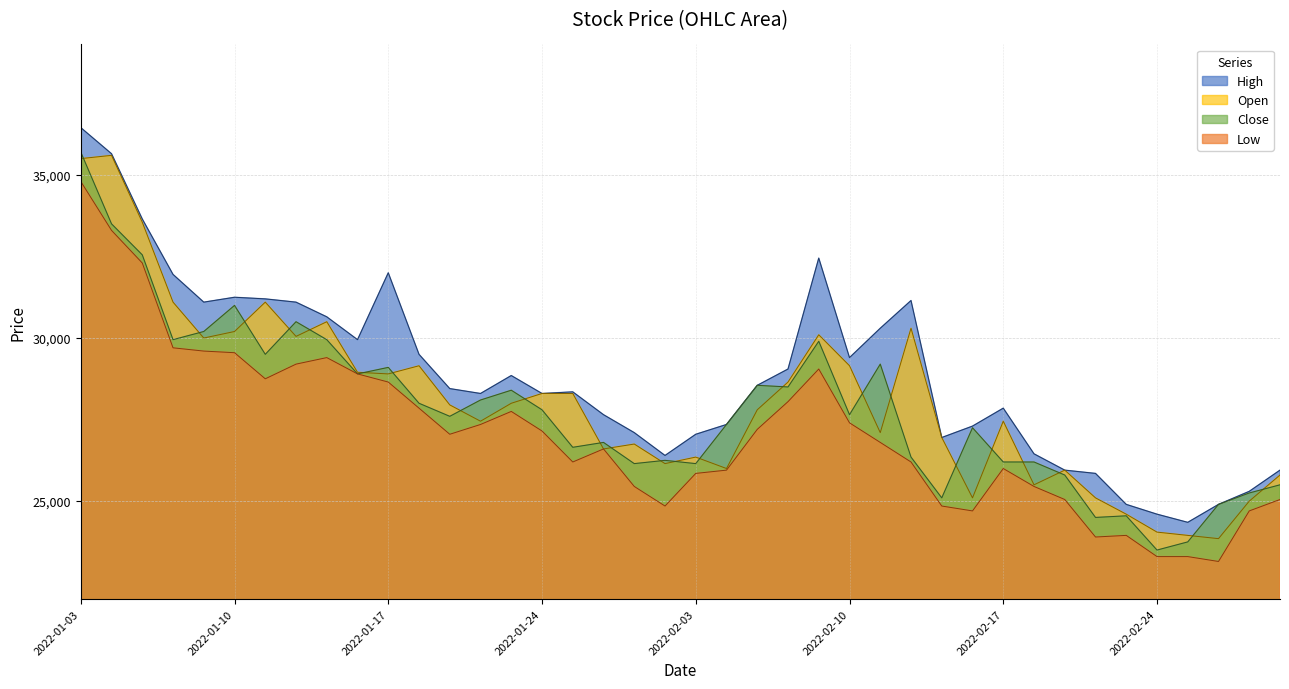

Does the chart have visible grid lines?

Yes